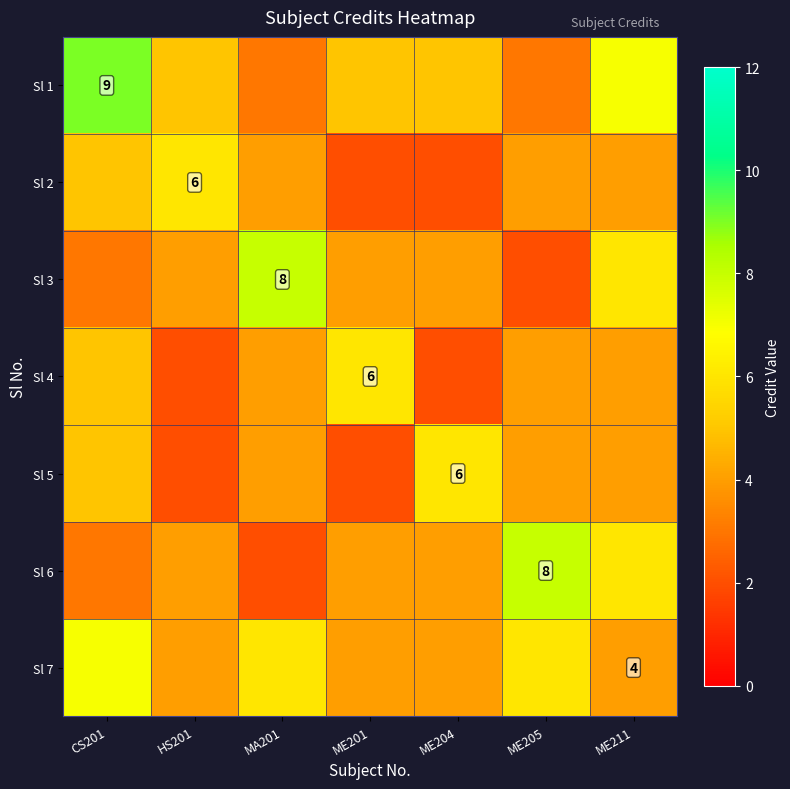

How many Sl 1 values are between 3 and 7?

6